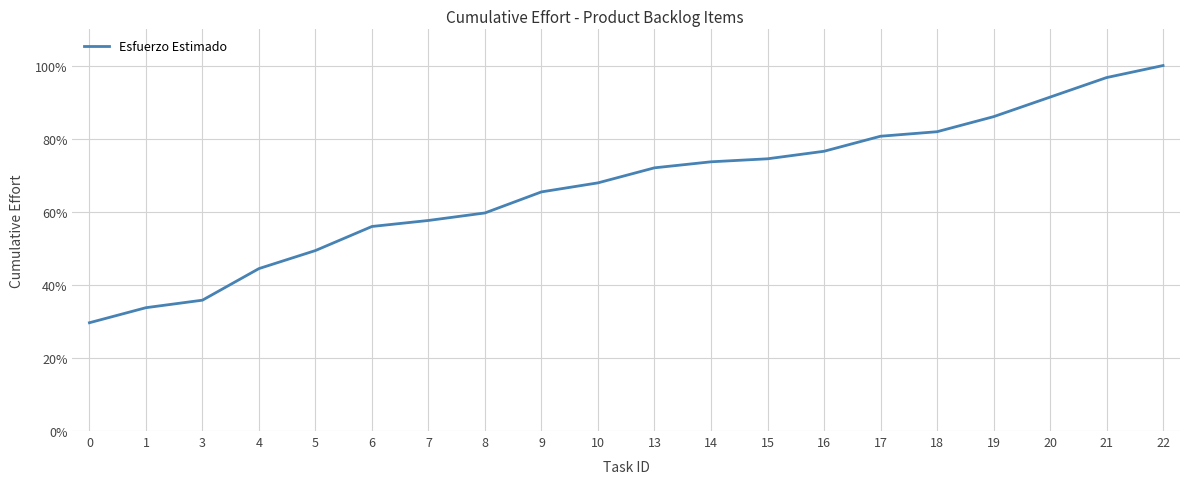

Approximately how many times larger is the value at 20 compared to 7?

1.6